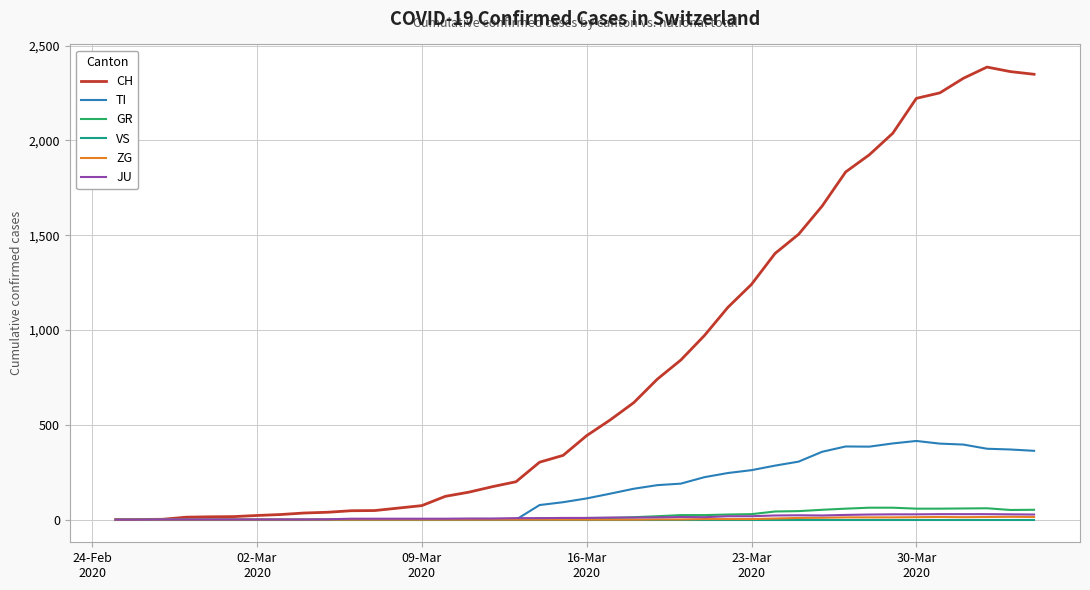

What is the sum of all TI values?

6125